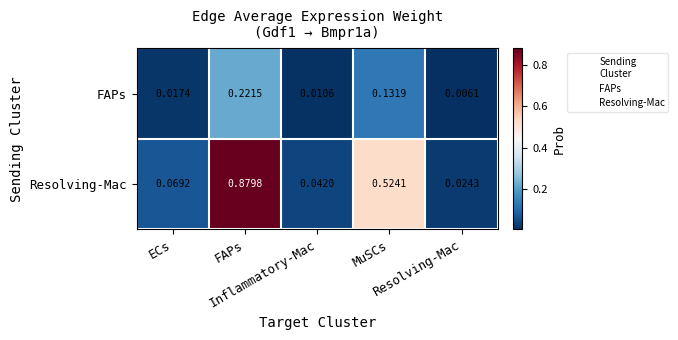

At which category is the sum across all series the highest?

FAPs